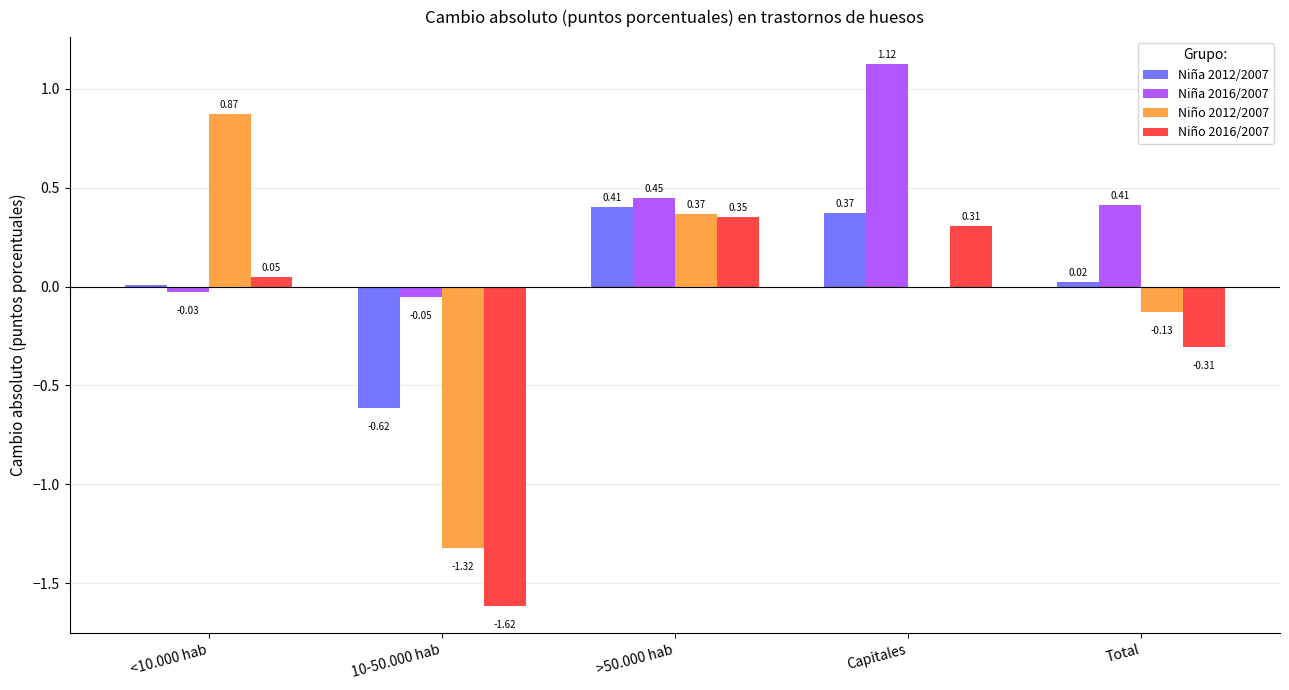

Are the bars horizontal?

No